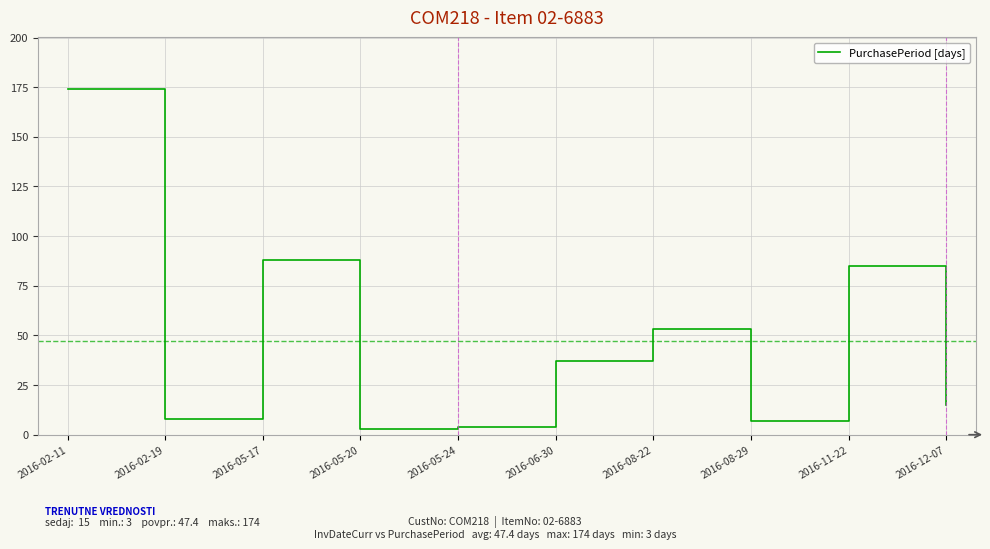

True or false: the data shows 4 at 2016-05-24.

True